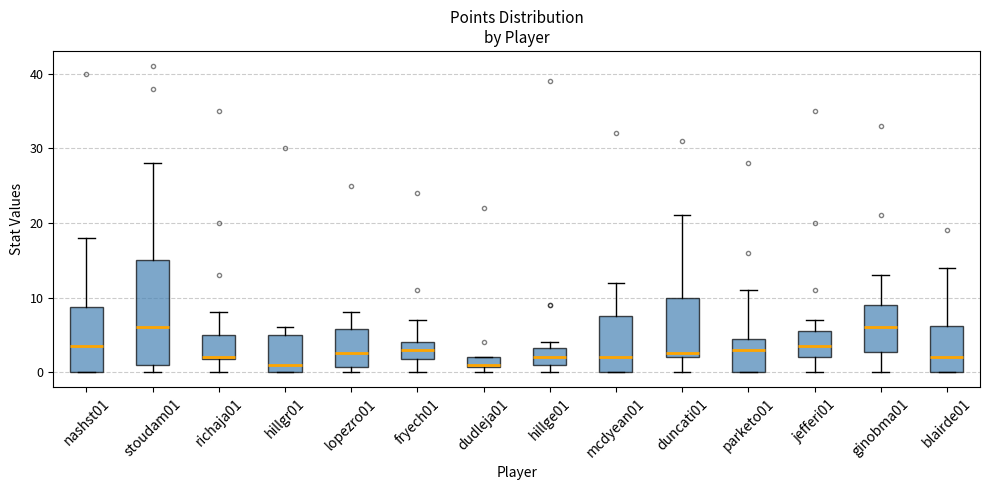

Where does the median line of the box for parketo01 sit on the y-axis? The values are not printed on the chart, so give them approximately, as read against the axis.

3